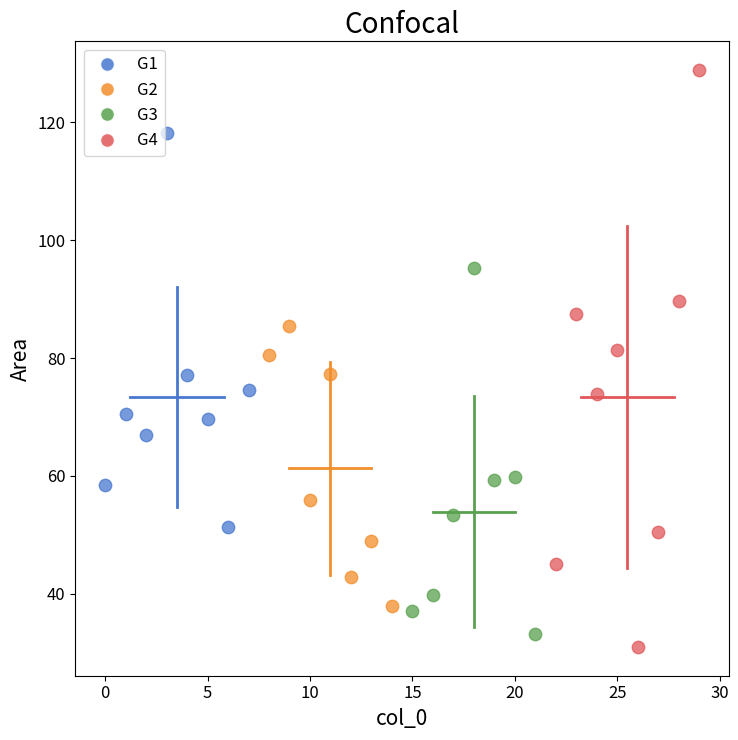

Which series contains the highest Y value?

G4